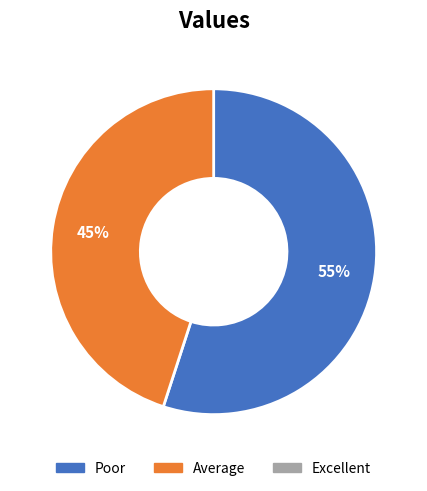

To the nearest percent, what is the difference between the largest and smallest slice percentages?

10%